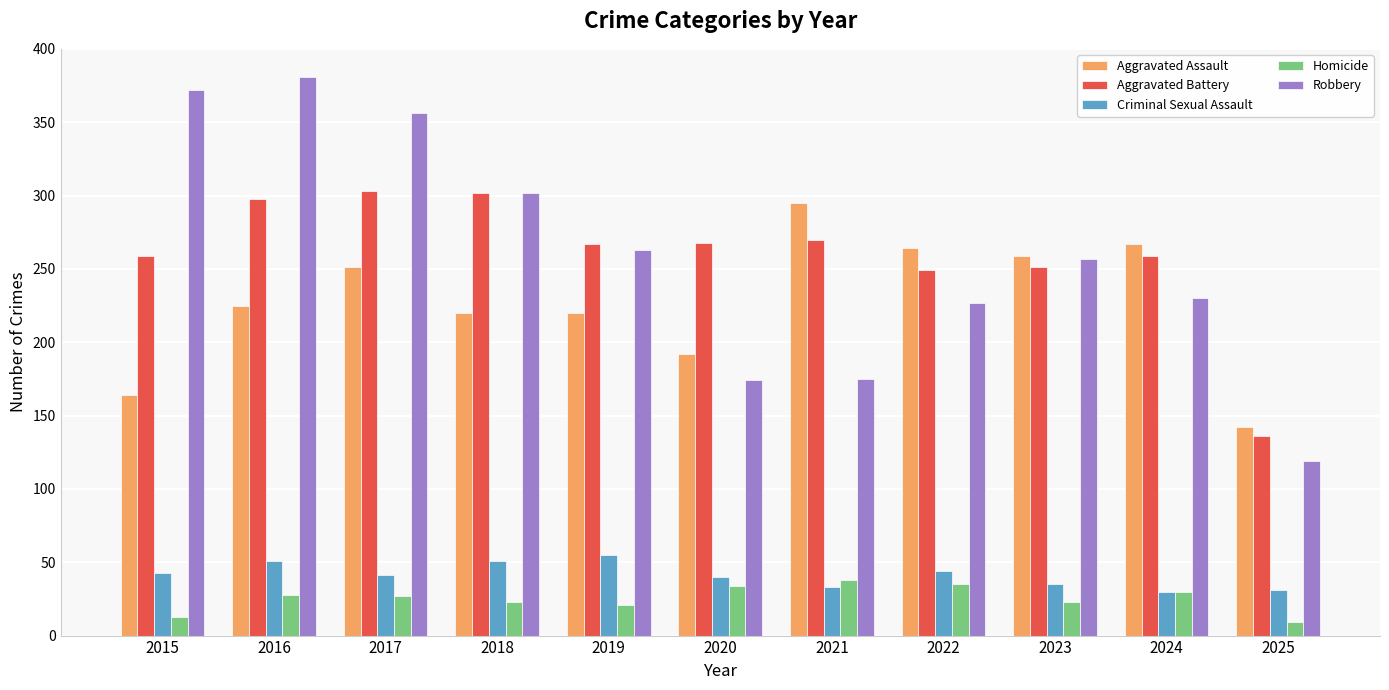

Between 2020 and 2022, which series saw the biggest shift?

Aggravated Assault